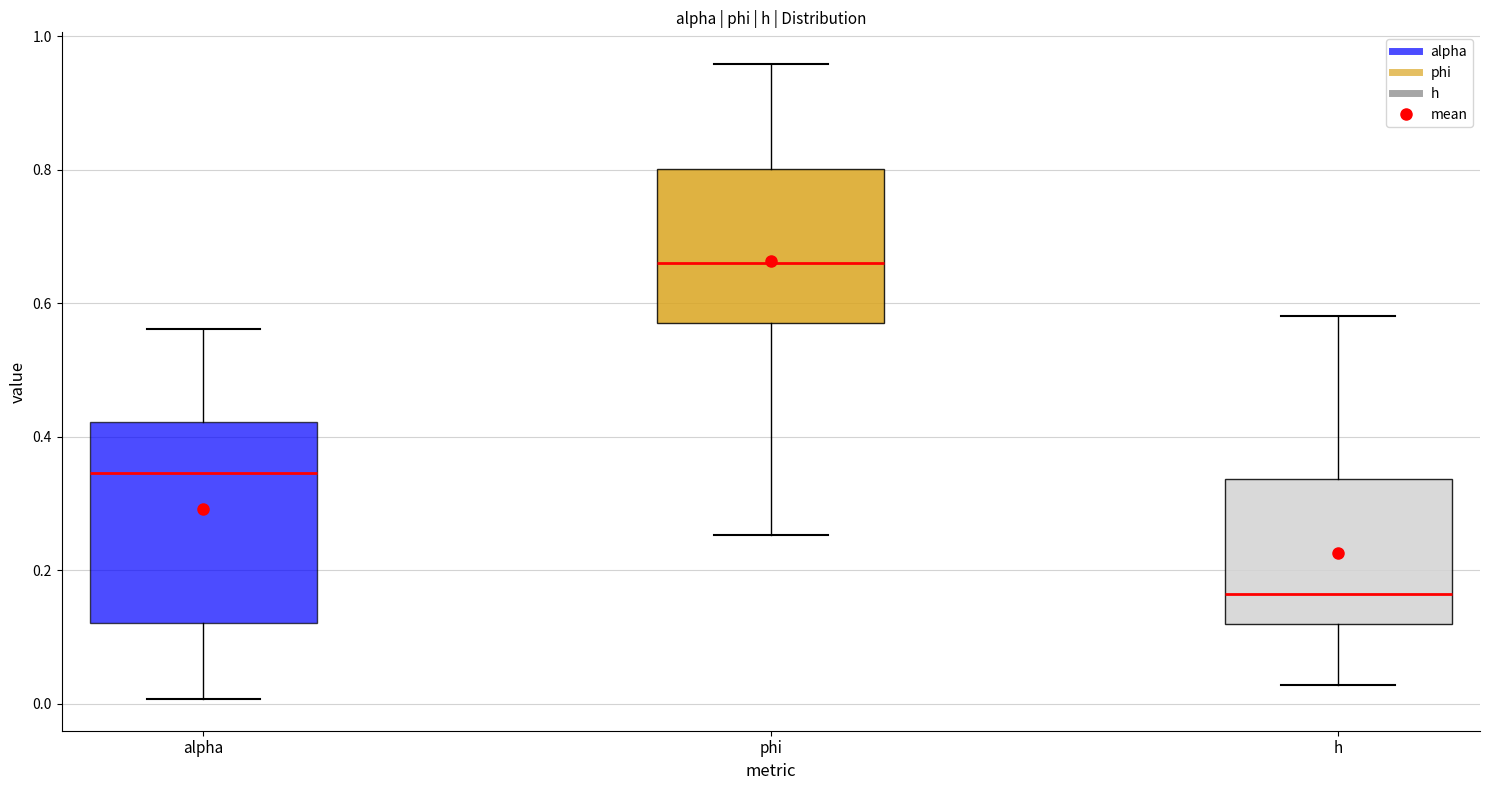

Comparing the boxes themselves (not the whiskers), which one is the tallest?

alpha